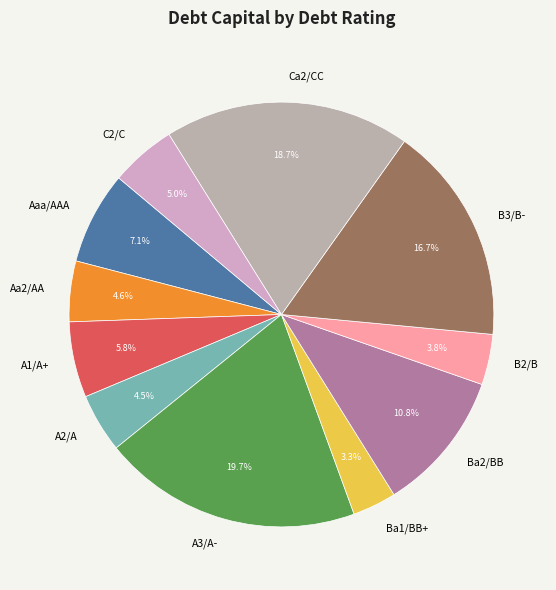

To the nearest percent, what is the difference between the largest and smallest slice percentages?

16%